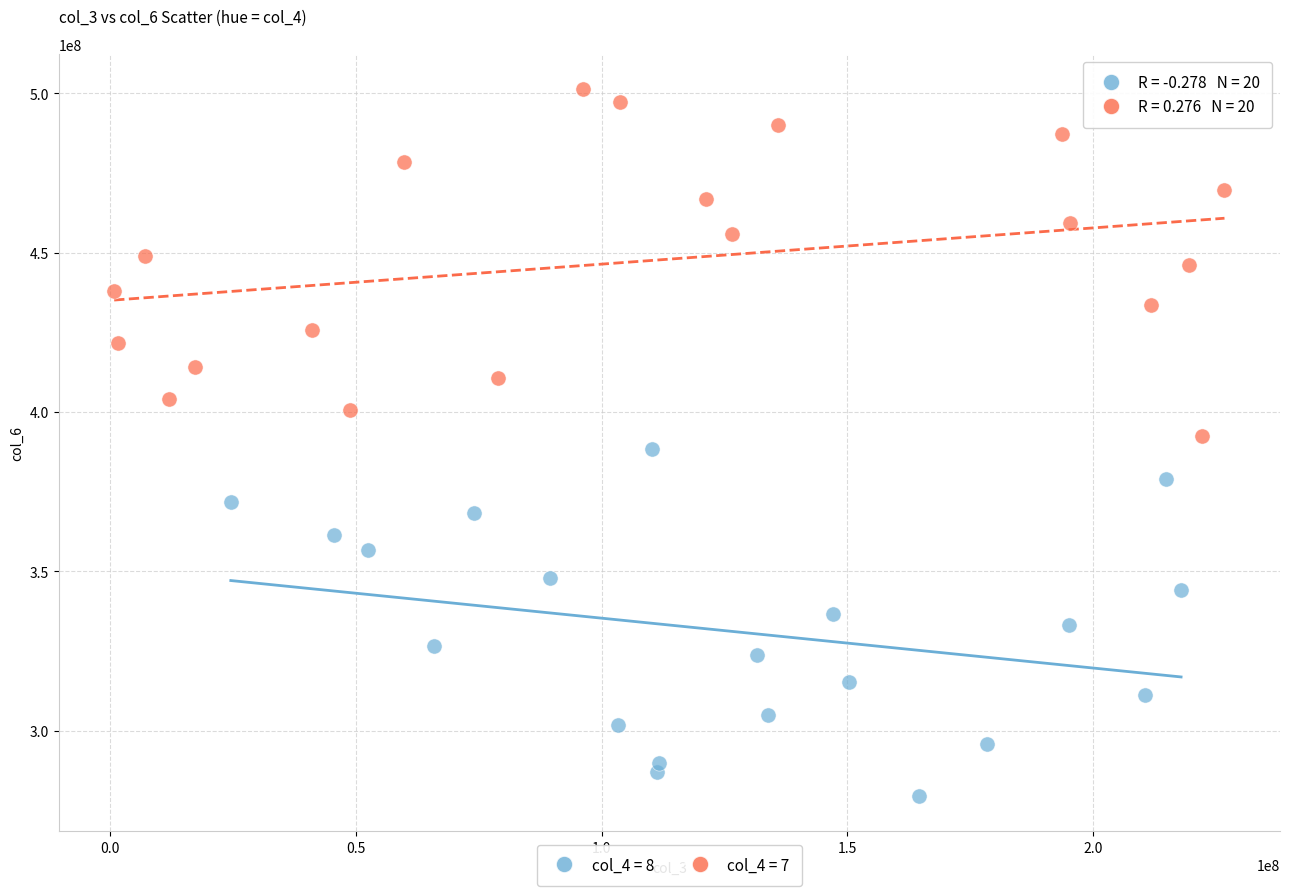

Which series reaches the minimum Y coordinate?

col_4 = 8